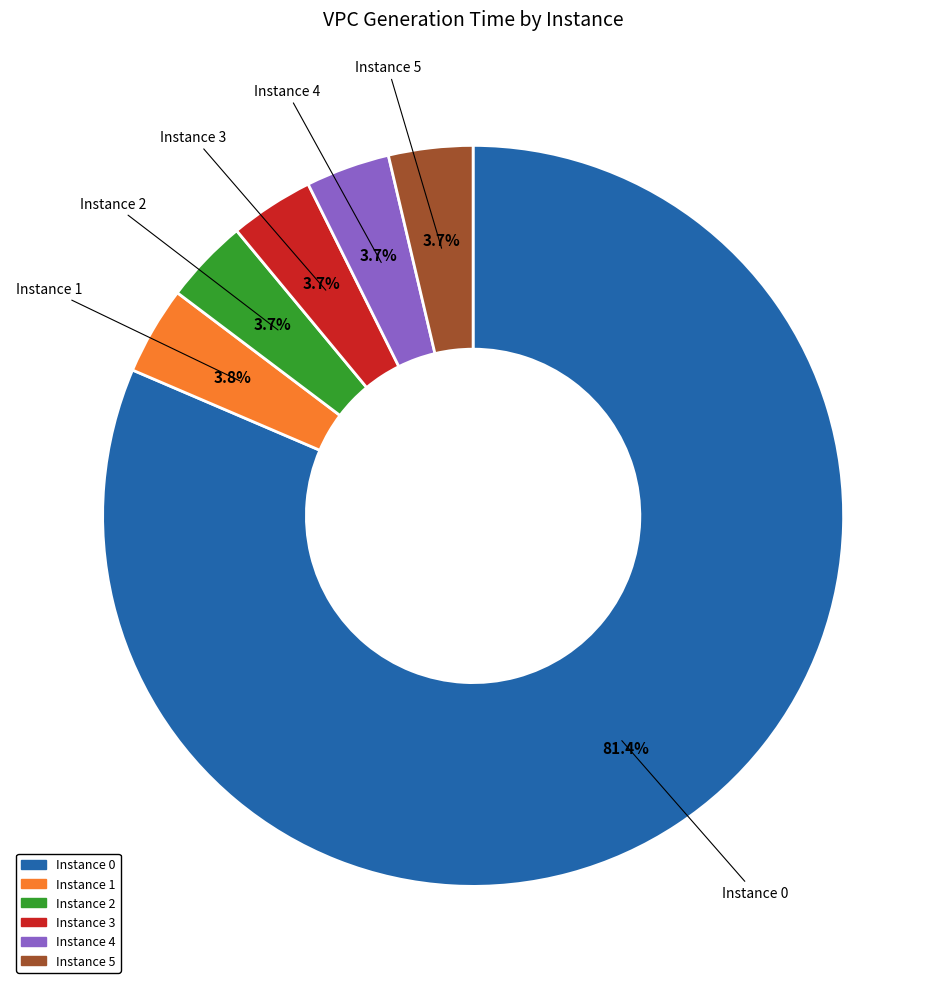

Is there any slice that represents more than half of the pie?

Yes